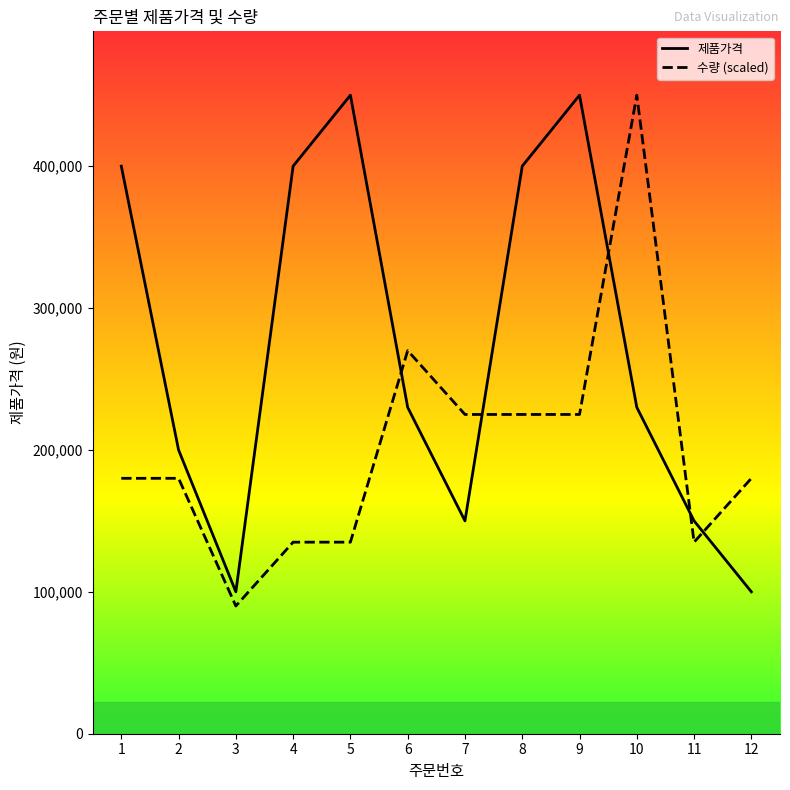

How many interior local peaks does the 수량 series have?

2